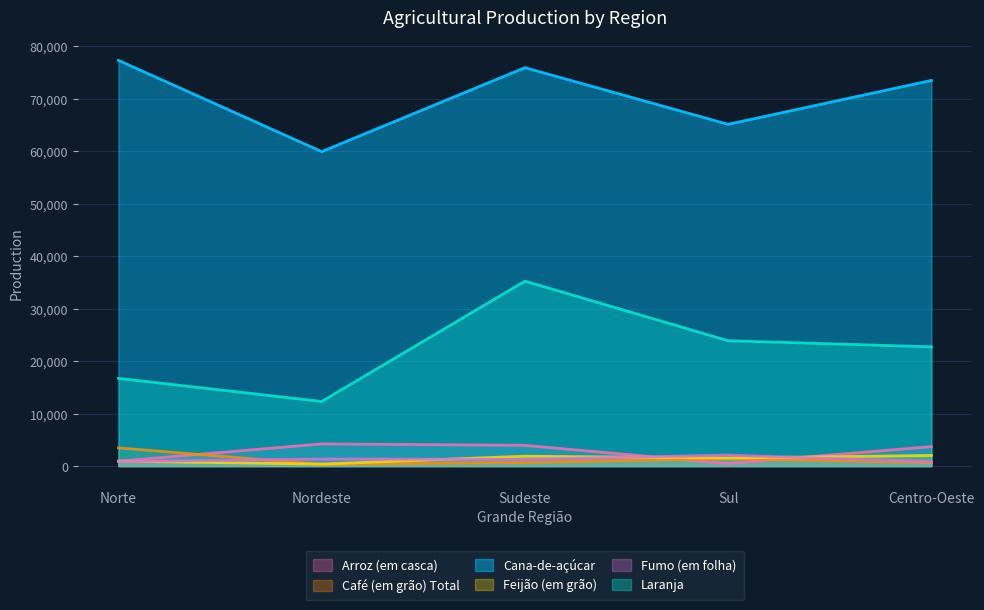

How many interior local peaks does the Café (em grão) Total series have?

1